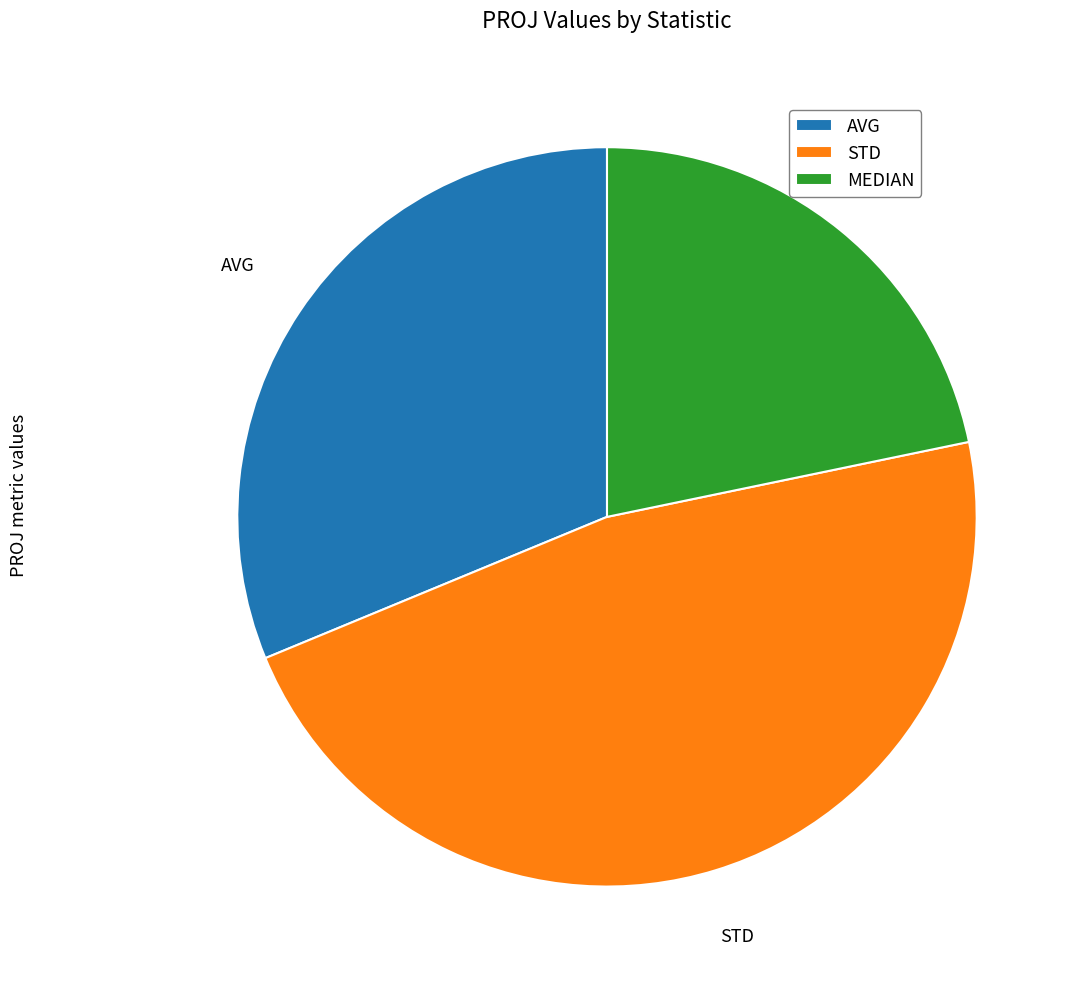

Is MEDIAN the majority of the pie?

No